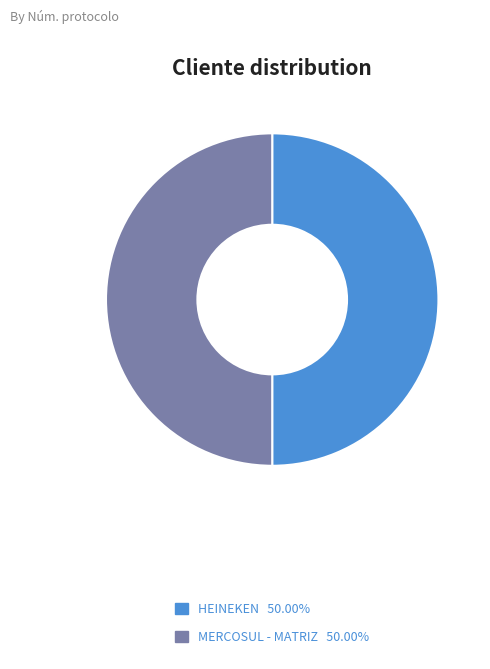

What is the ratio of the value at MERCOSUL - MATRIZ to the value at HEINEKEN?

1.0